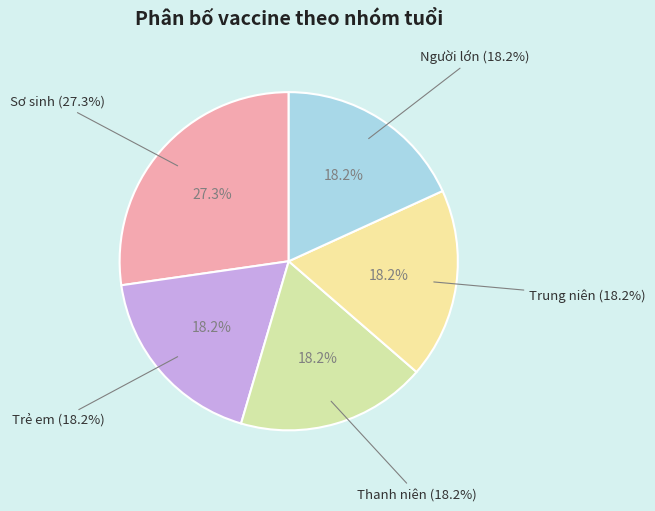

What is the smallest slice in the pie chart?

Trẻ em